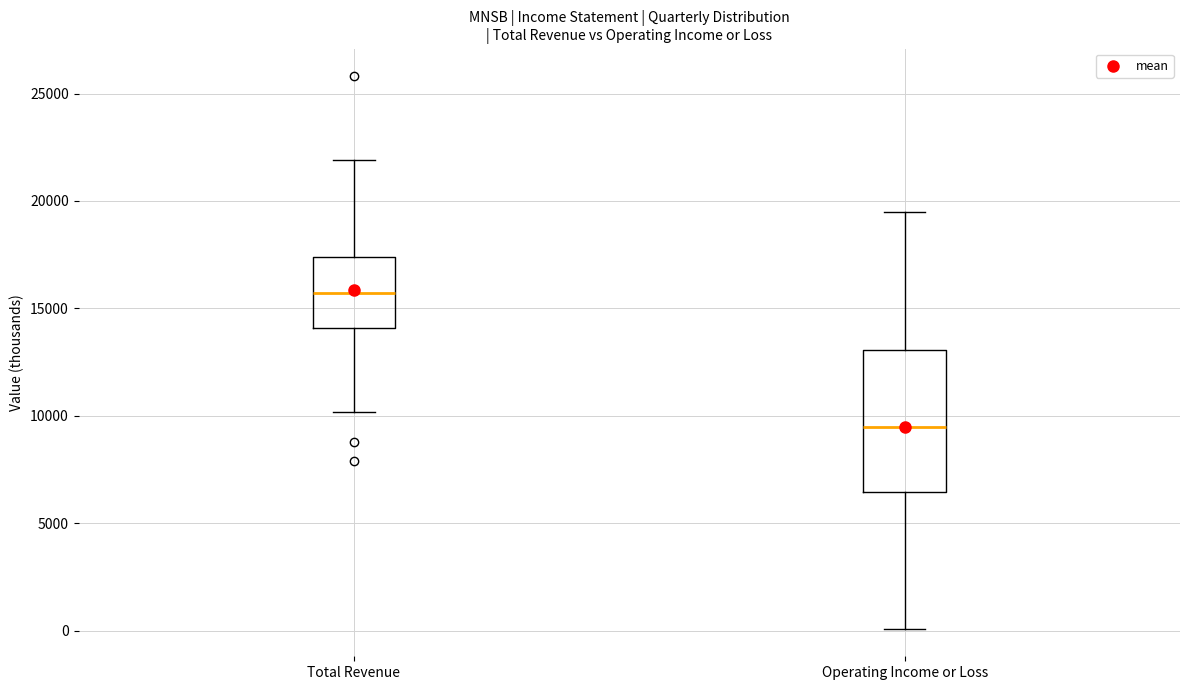

Which box is the tallest, from its lower edge to its upper edge?

Operating Income or Loss